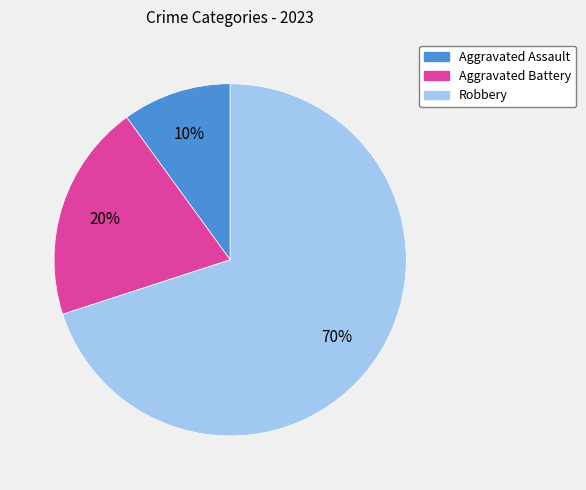

Which category accounts for the majority?

Robbery